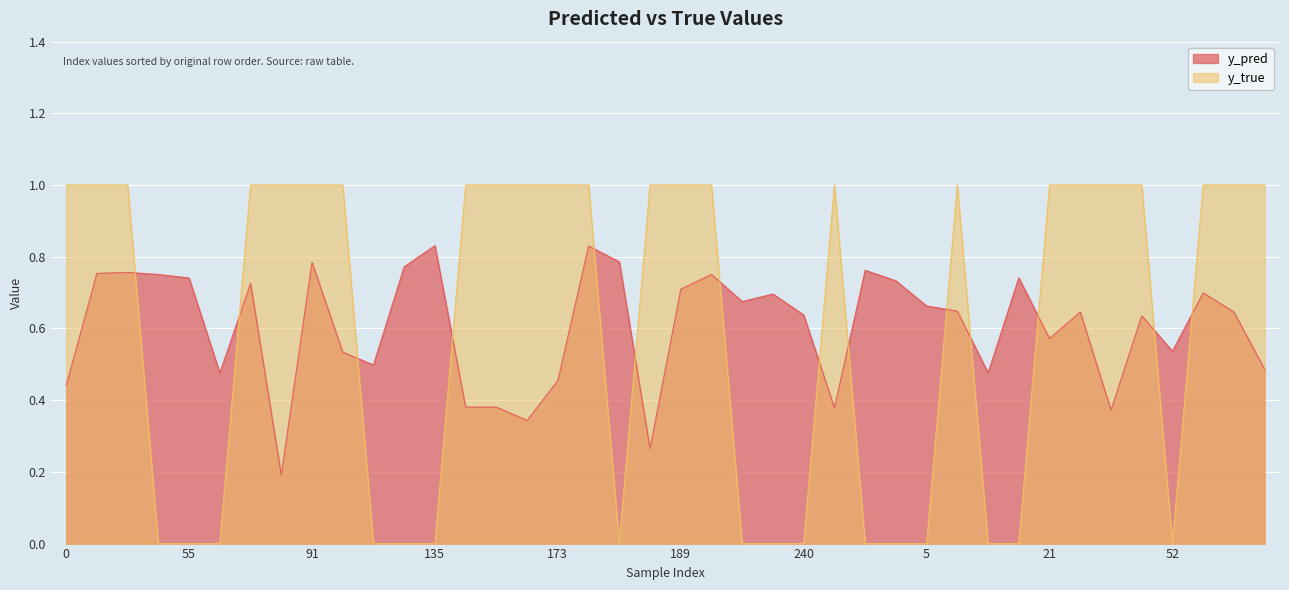

How many times do y_true and y_pred cross each other?

14